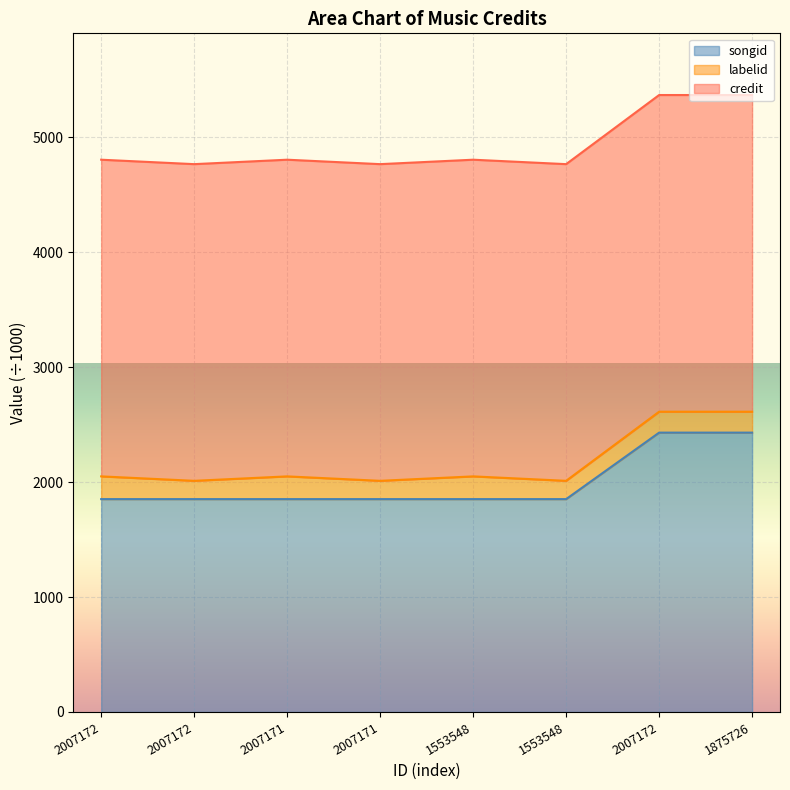

Which series has the largest range (max minus min)?

songid